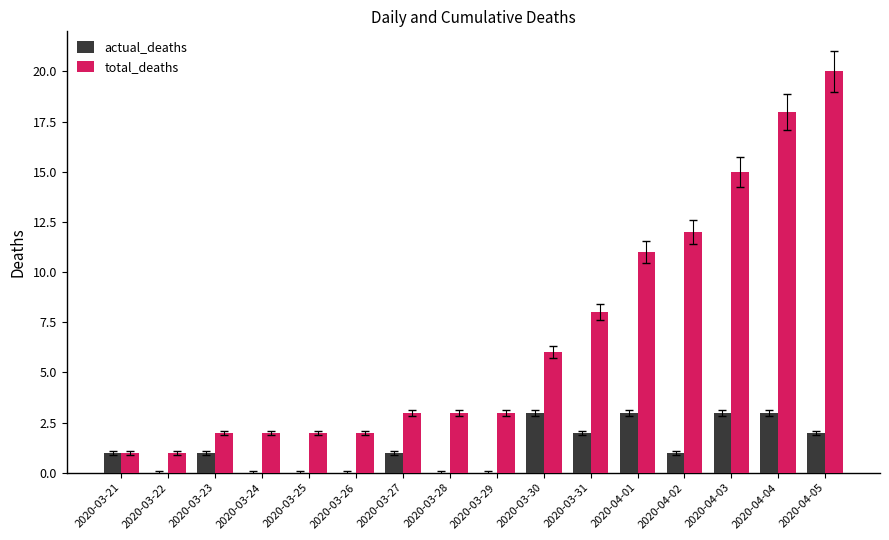

Where is total_deaths nearest to the value 10?

2020-04-01